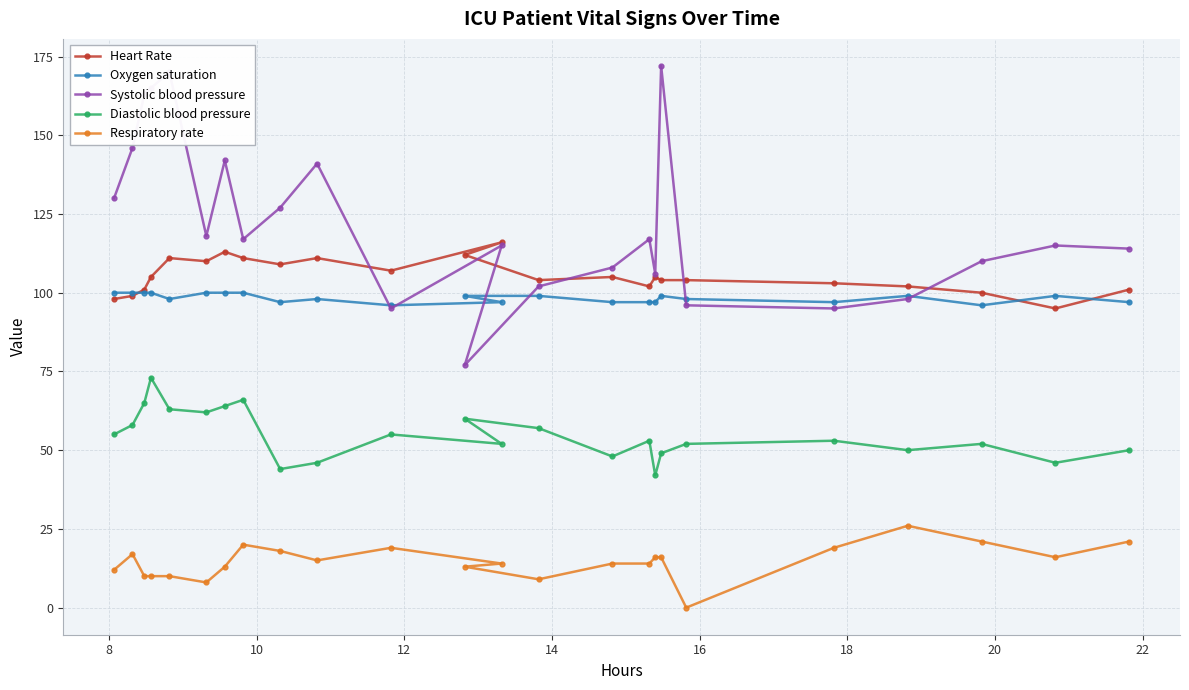

Rank the series by their maximum value, from highest to lowest.

Systolic blood pressure, Heart Rate, Oxygen saturation, Diastolic blood pressure, Respiratory rate